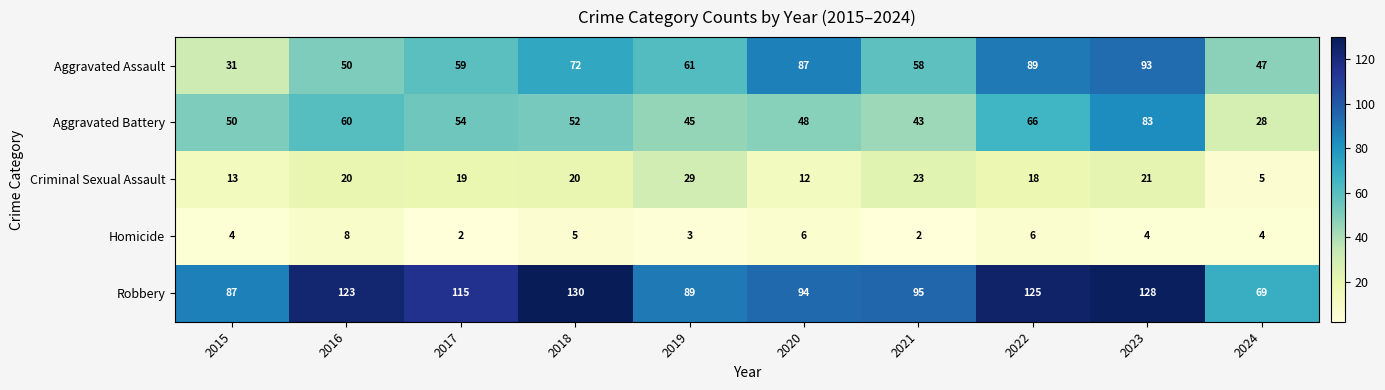

Rank the series at 2019 from lowest to highest value.

Homicide, Criminal Sexual Assault, Aggravated Battery, Aggravated Assault, Robbery